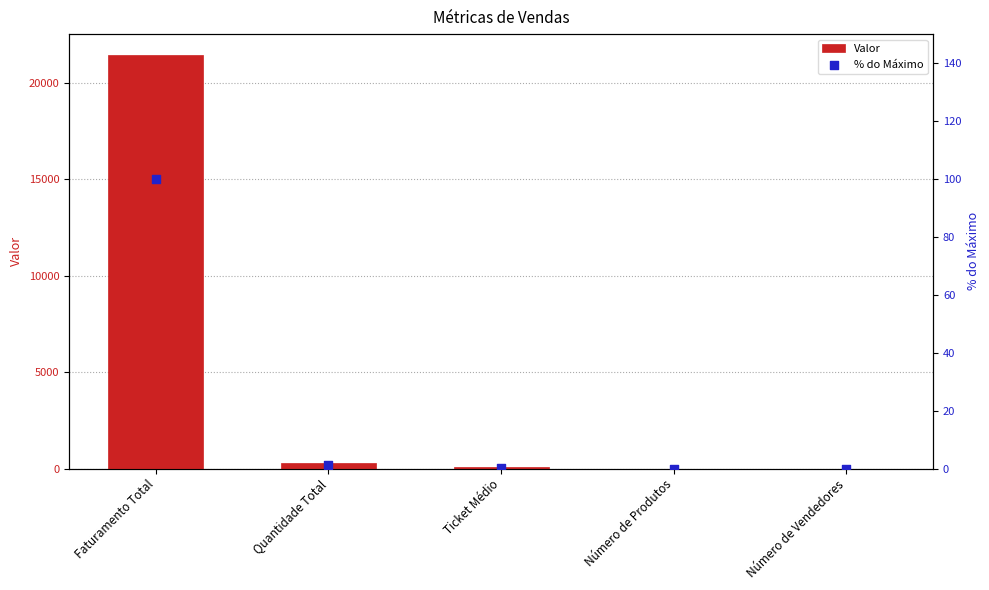

Which series has the widest spread of Y values?

Valor